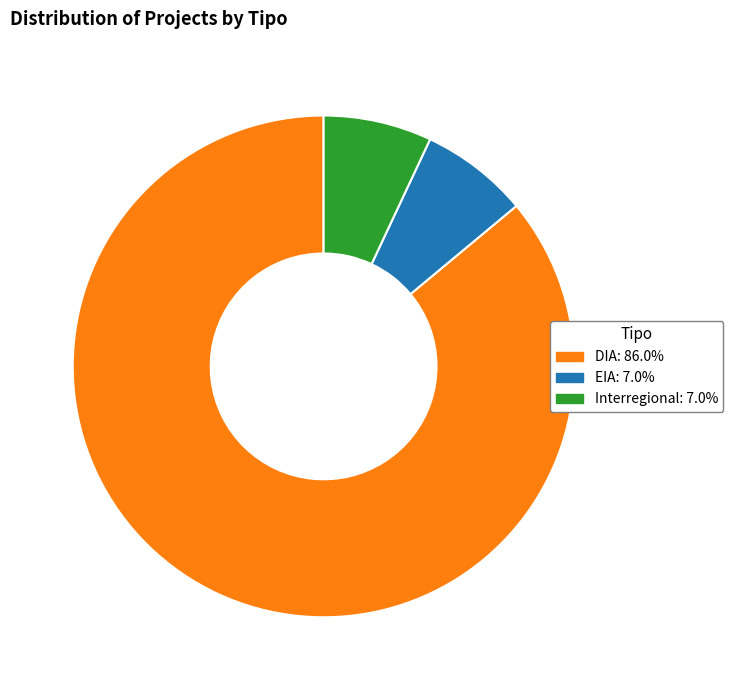

What is the largest slice in the pie chart?

DIA